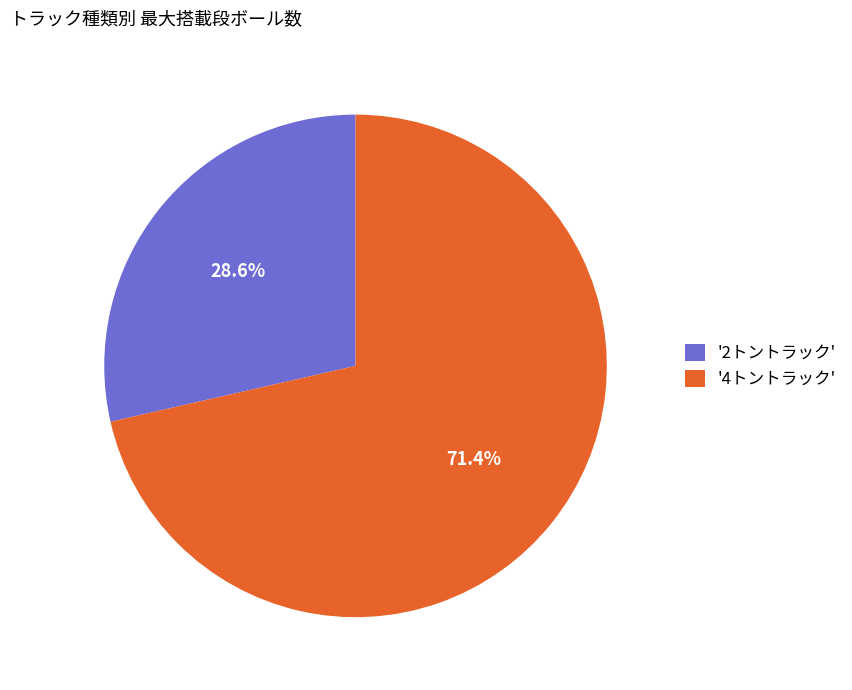

What percentage do '2トントラック' and '4トントラック' together represent?

100.0%